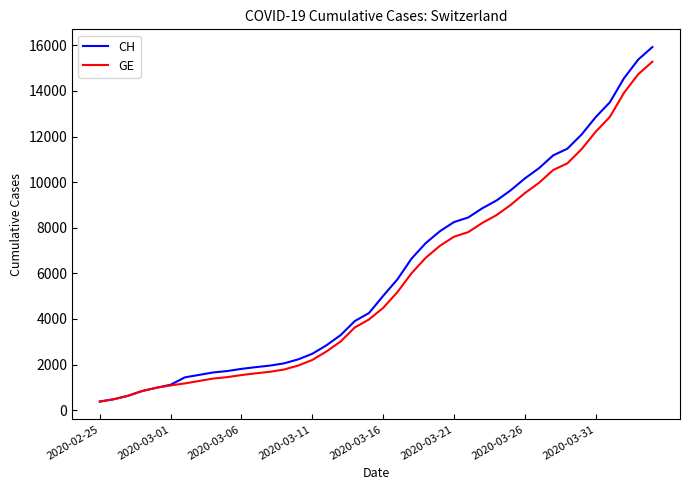

Which series has the widest spread of values?

CH